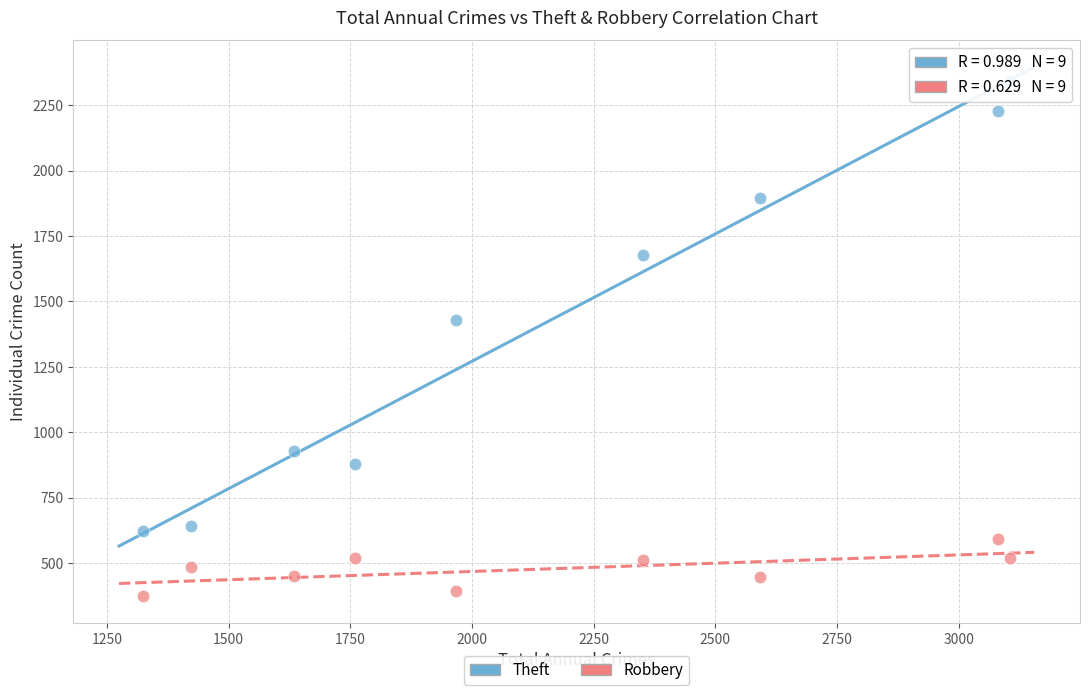

Across all series, what Y value is closest to 1357?

1429